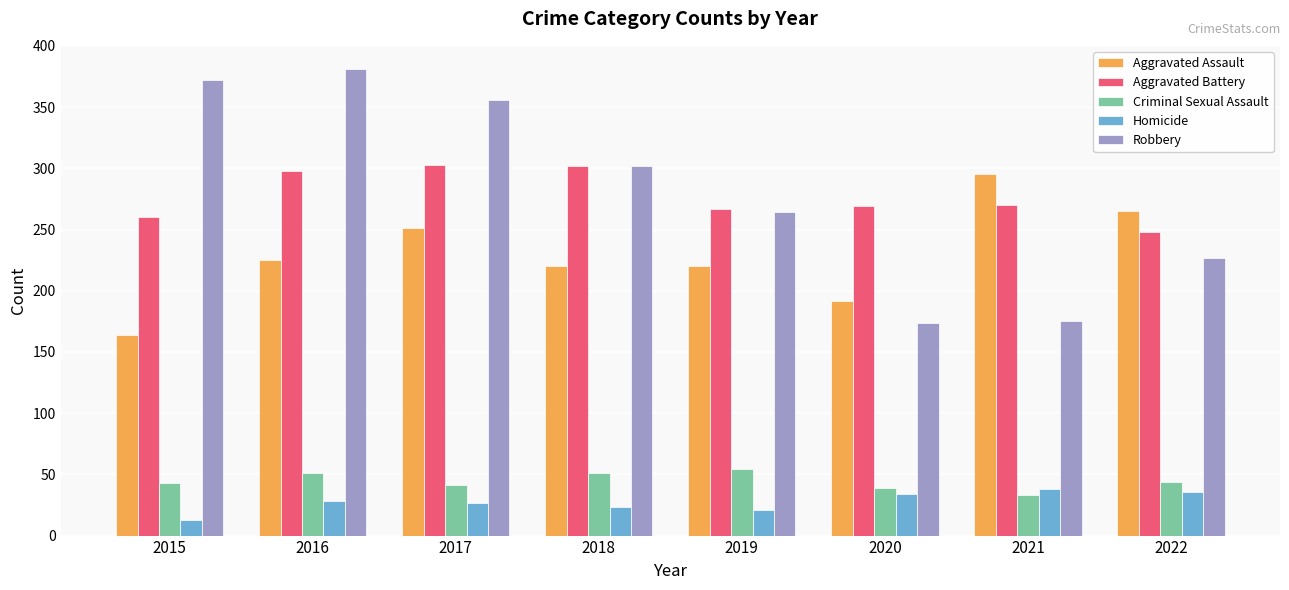

What is the difference between the maximum and minimum values in the Aggravated Assault series?

131